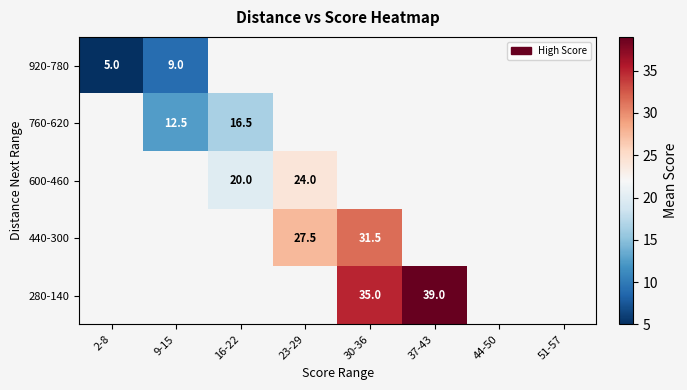

Is the value of 600-460 at 16-22 greater than the value of 760-620 at 9-15?

Yes